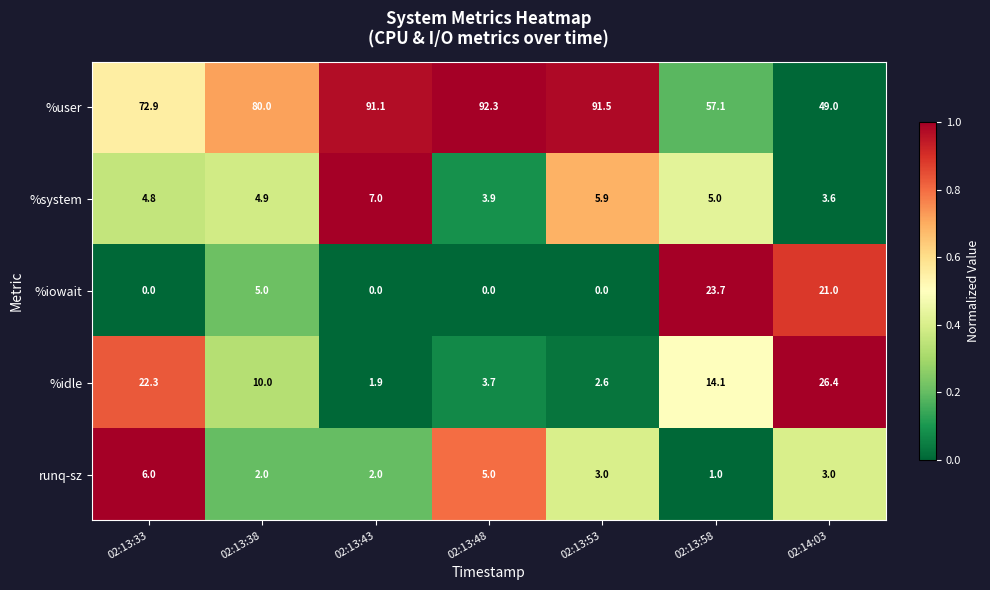

How many distinct data groups are displayed?

5